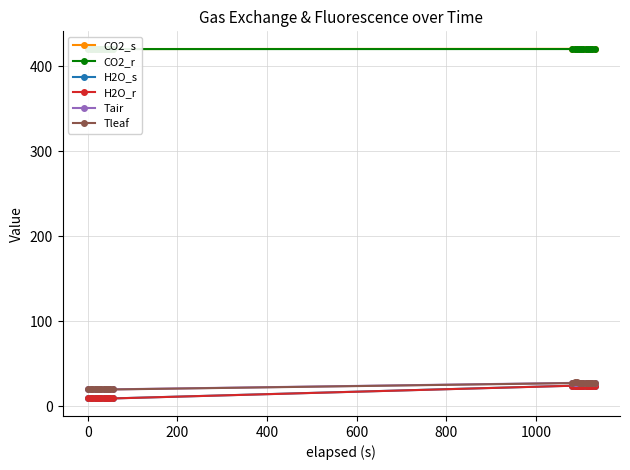

What is the highest value of the H2O_r series?

24.5